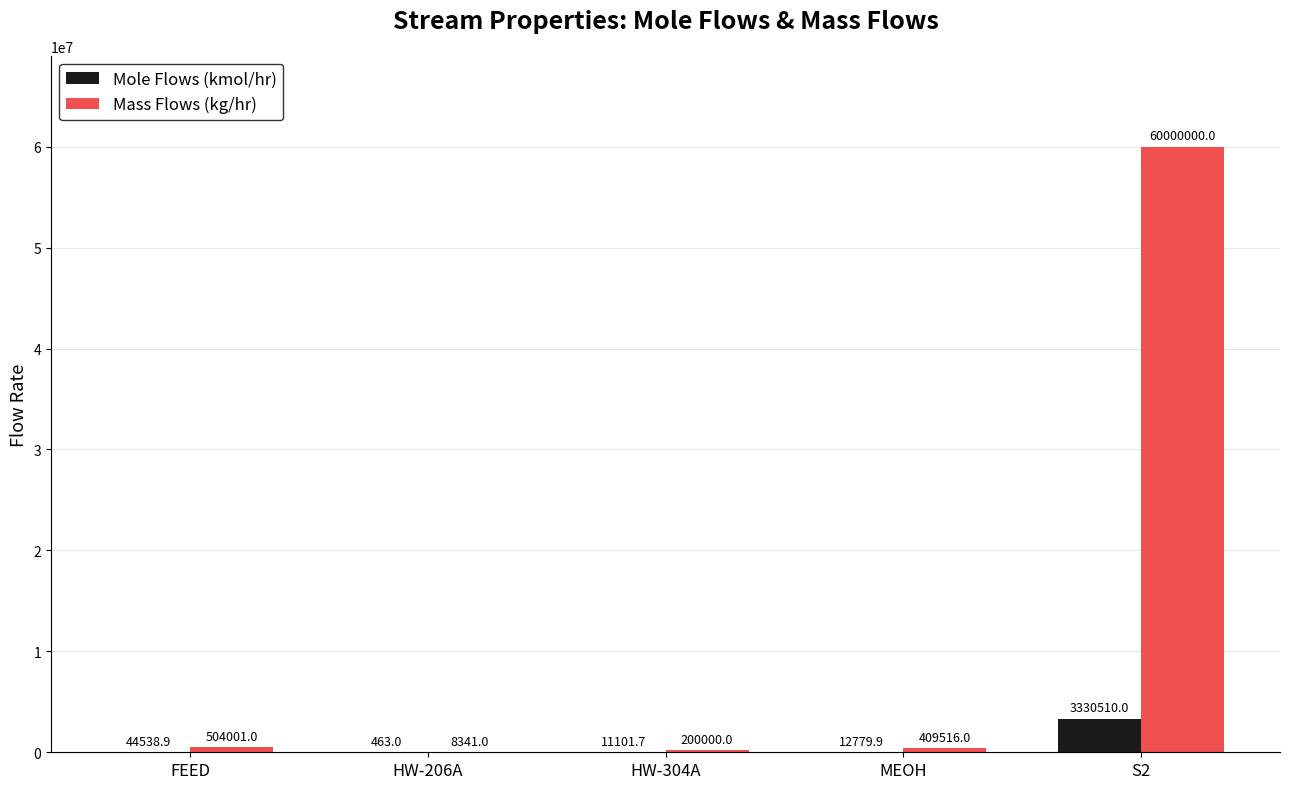

What is the sum of all Mass Flows (kg/hr) values?

61121858.0